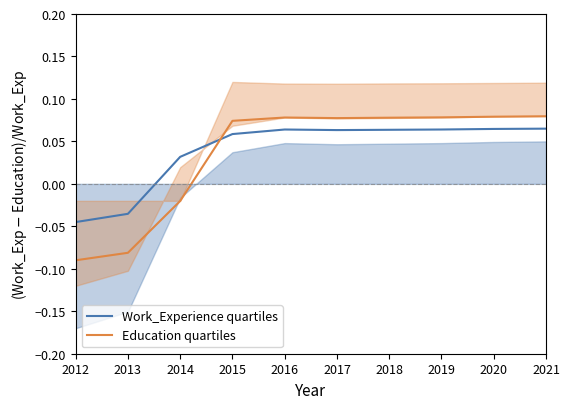

After their last crossing, which series has the higher values: Work_Experience quartiles or Education quartiles?

Education quartiles